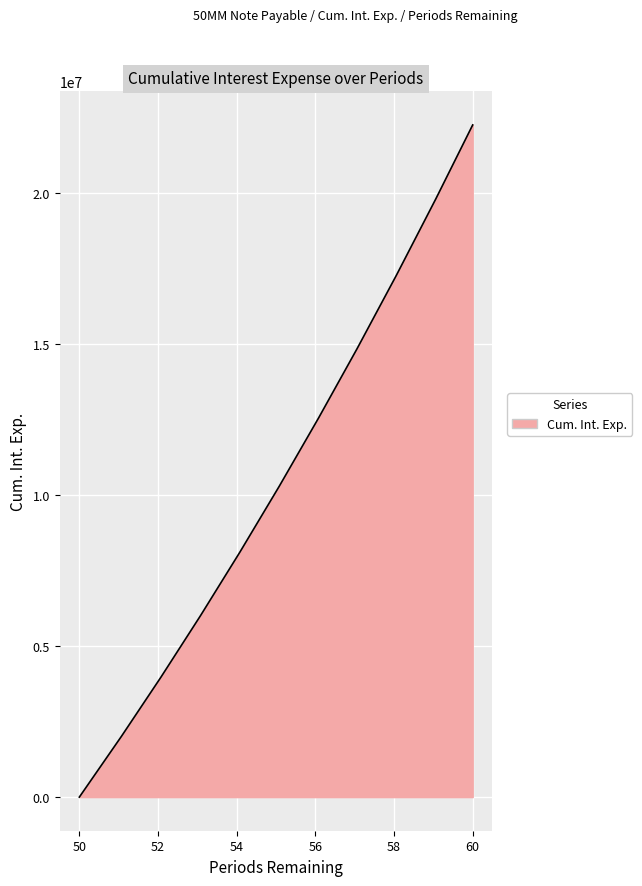

What is the difference between the maximum and minimum values?

22252197.1